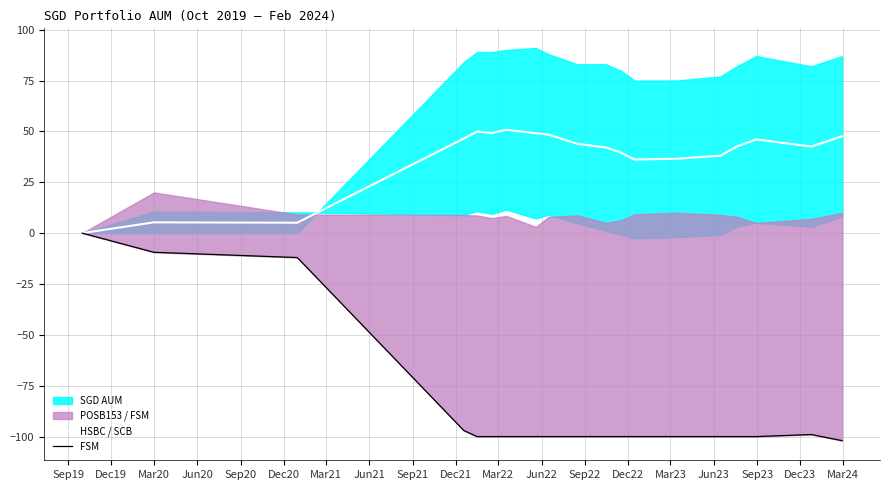

The value of FSM at Jun22 is -100.0. True or false?

True